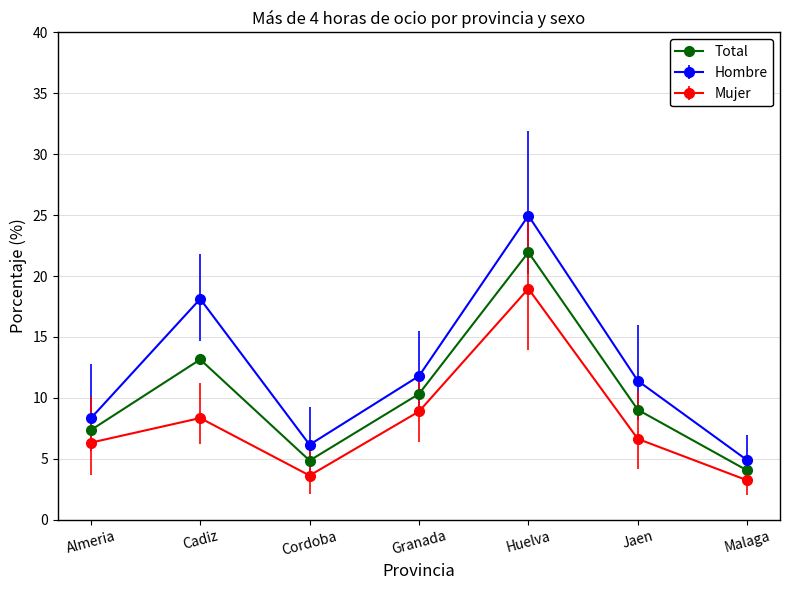

What is the greatest value displayed?

25.0